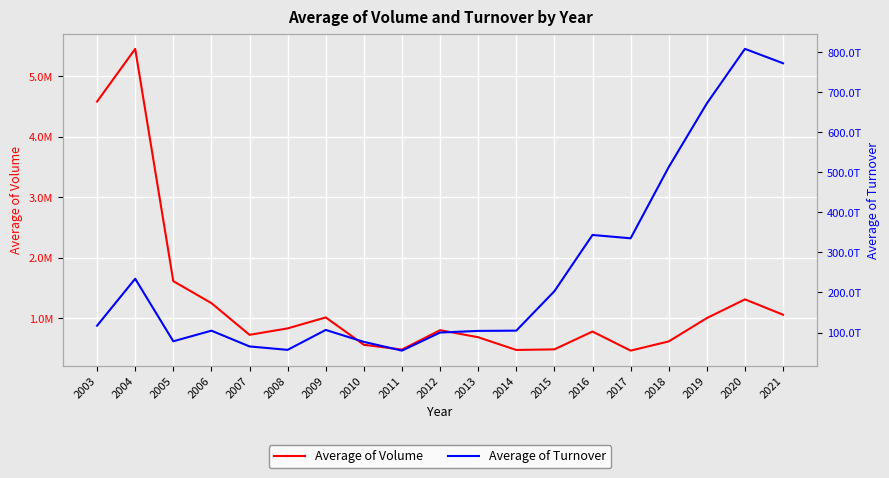

What is the difference between the maximum and minimum values in the Average of Turnover series?

754028325811135.5